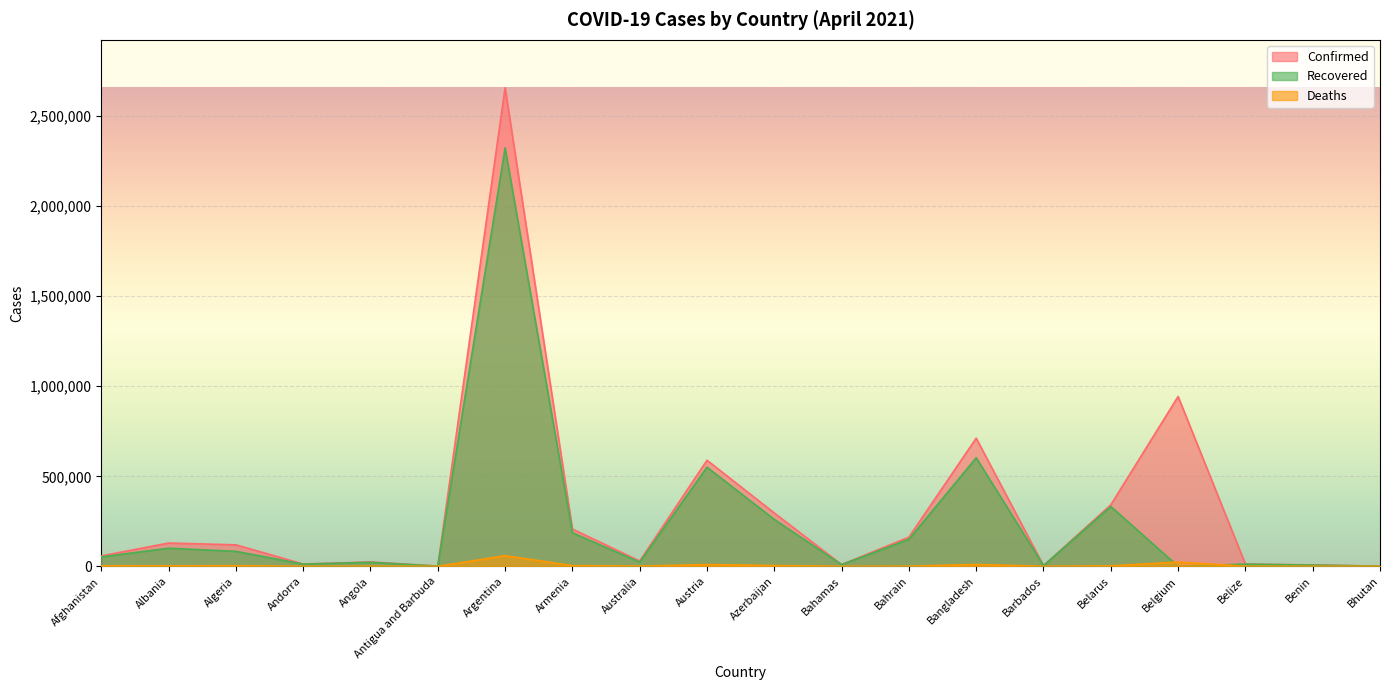

What is the label of the 14th point from the right?

Argentina